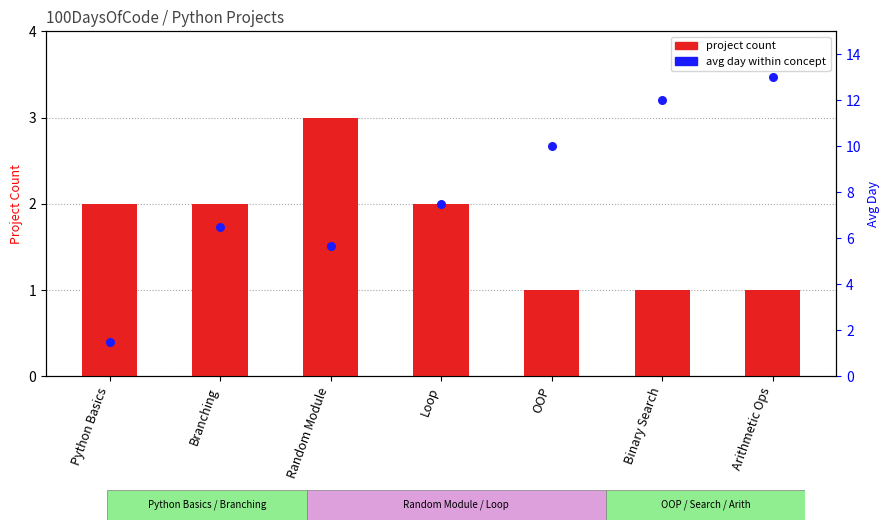

Which series has the widest spread of Y values?

avg day within concept